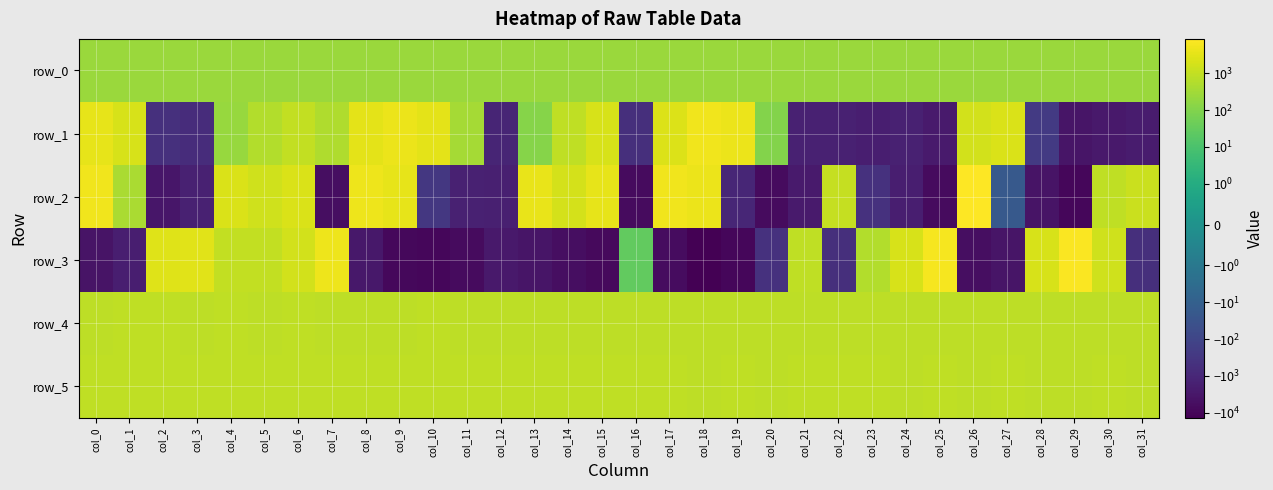

True or false: row_0 has a value of 236.5 at col_30.

True